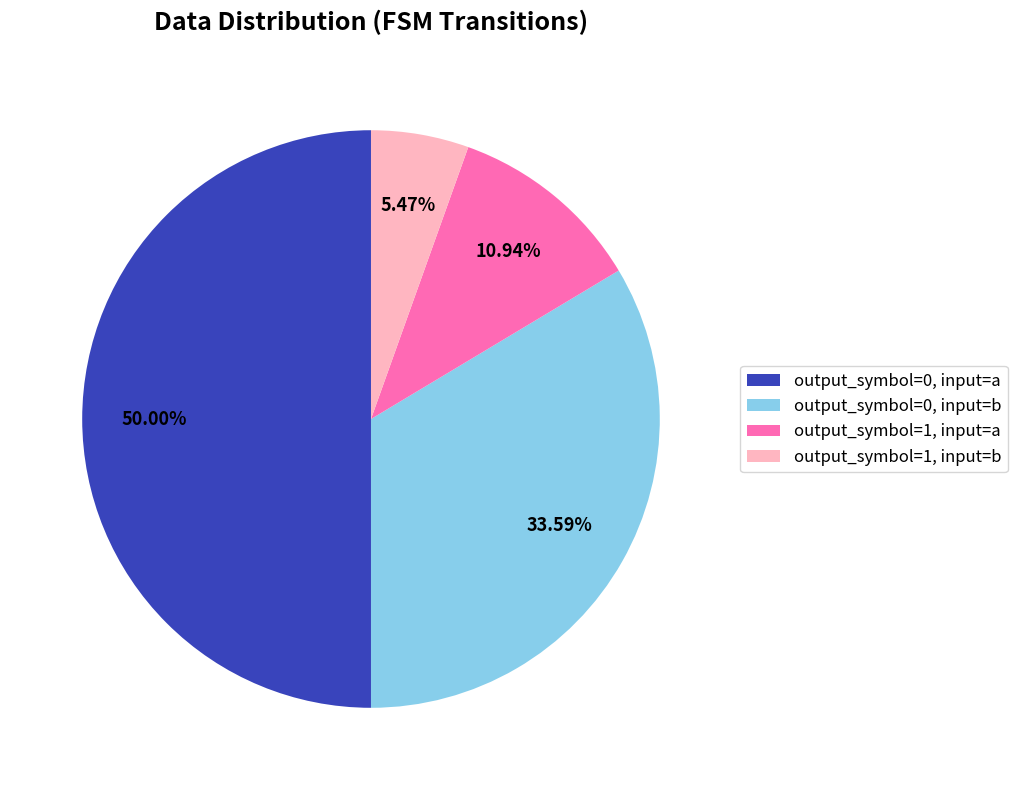

To the nearest percent, what is the difference between the output_symbol=1, input=a and output_symbol=0, input=b slice percentages?

23%